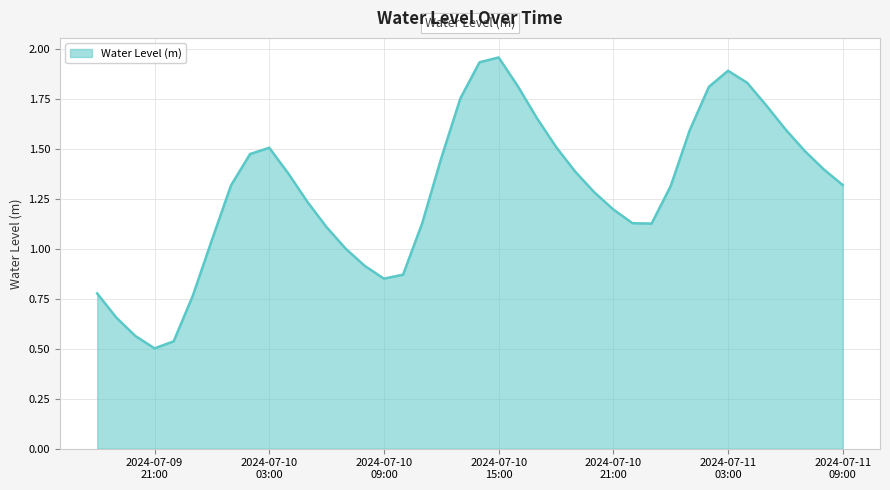

Which label corresponds to the largest value in the chart?

2024-07-10
15:00